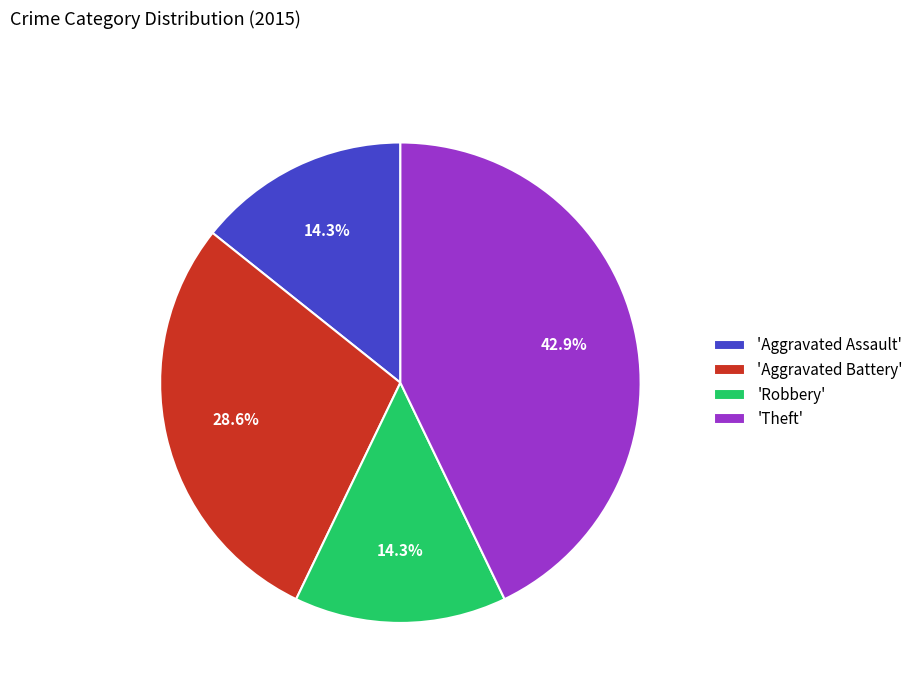

What is the largest slice in the pie chart?

'Theft'